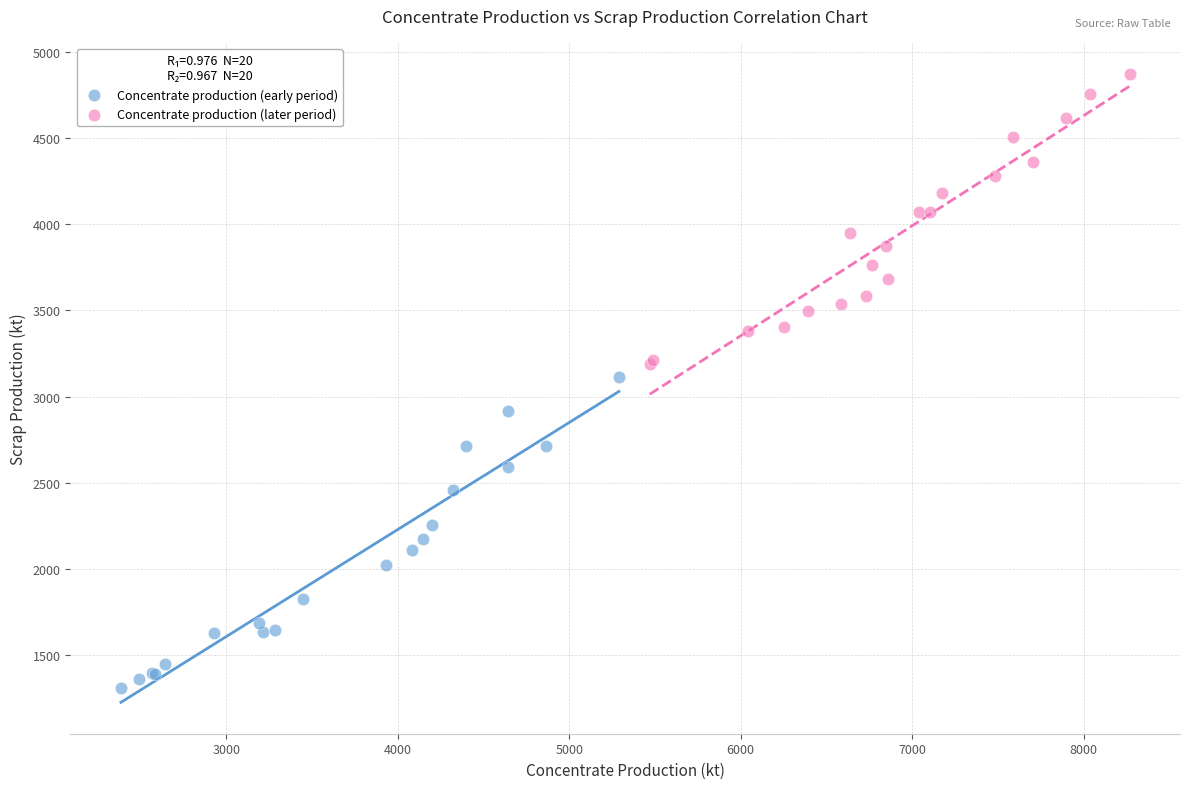

Which series reaches the maximum Y coordinate?

Concentrate production (later period)